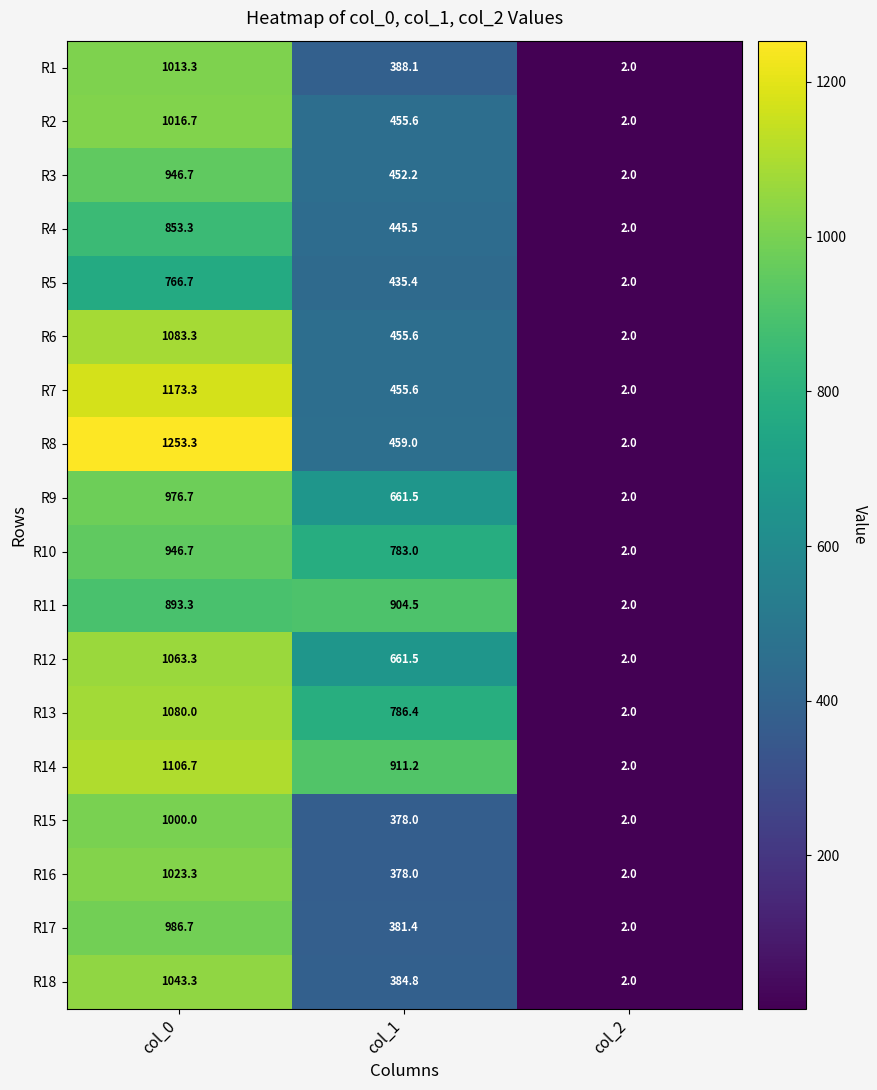

What is the difference between the highest and lowest values at col_0?

486.6